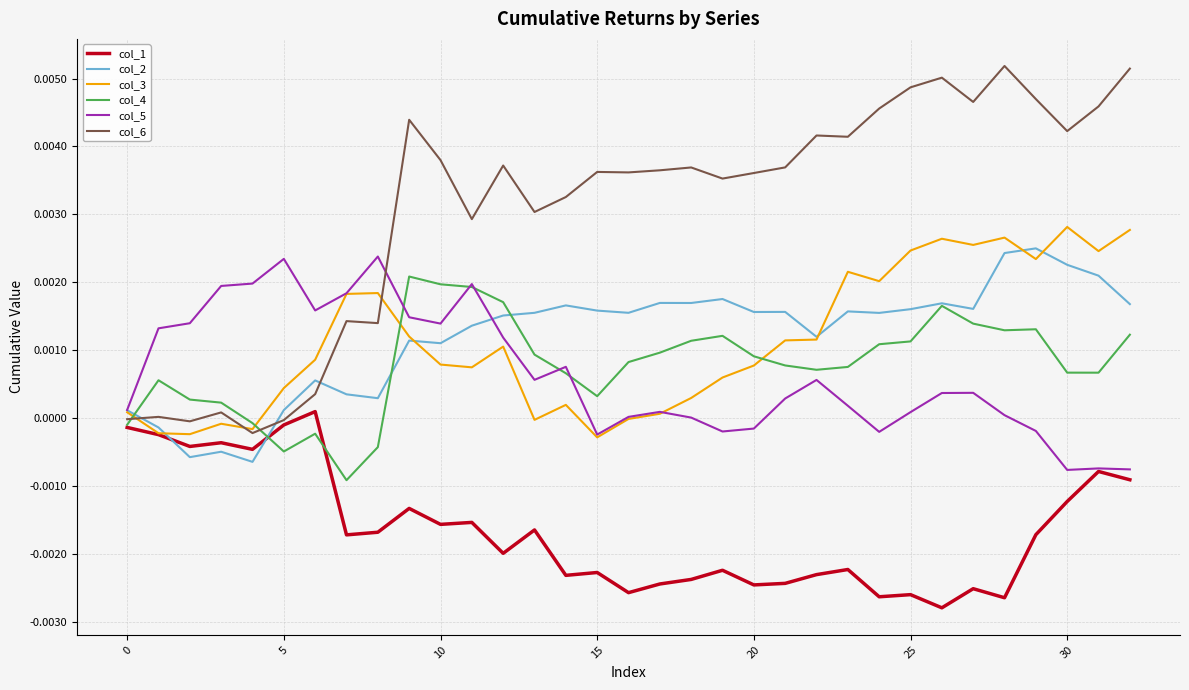

Which series has the largest total across all categories?

col_6